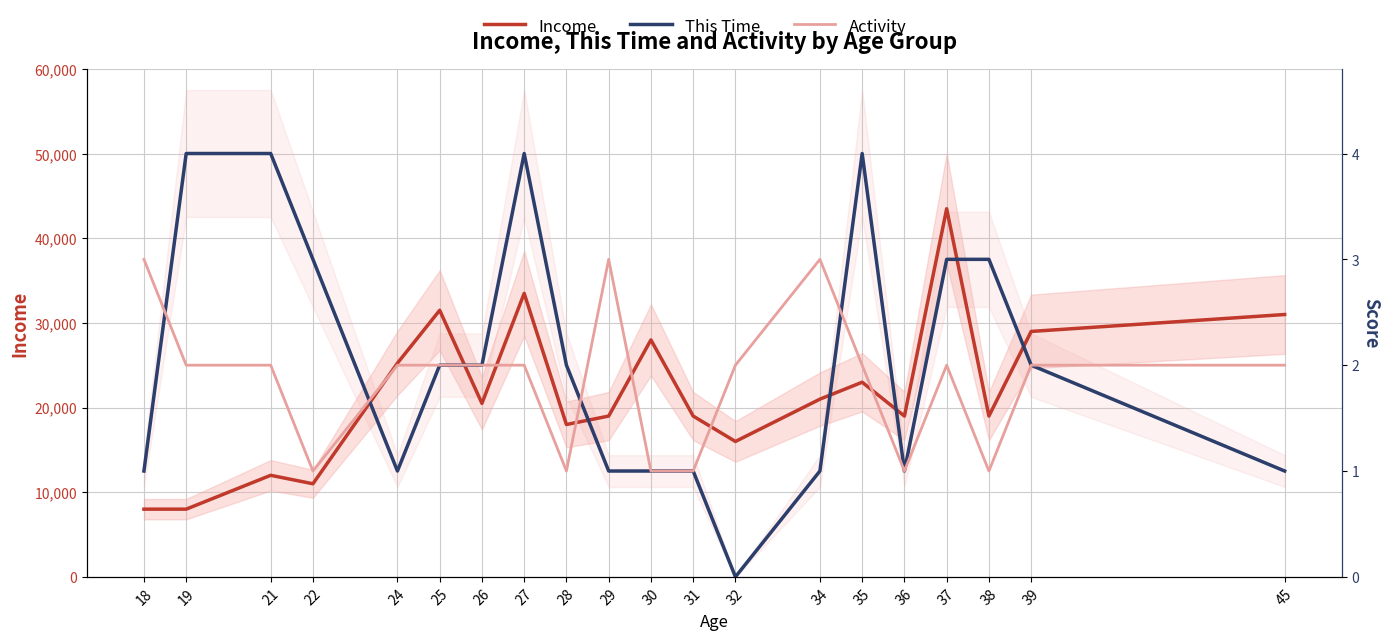

What is the total value across all series at 32?

41012.5